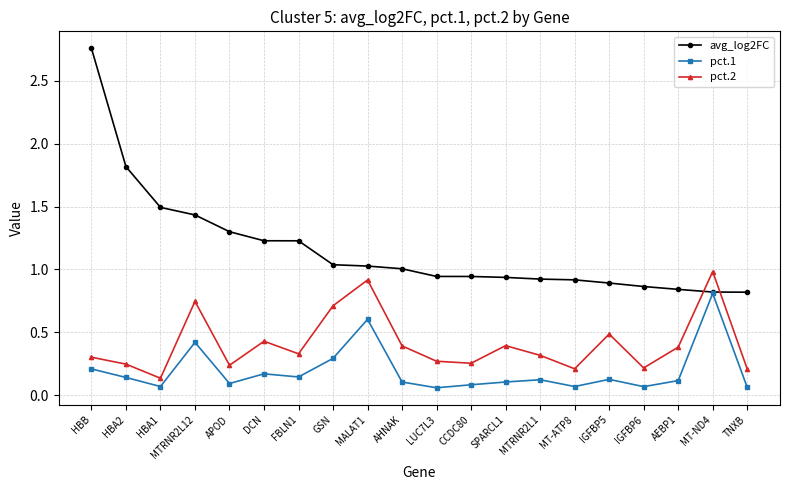

What is the sum of all pct.1 values?

3.9